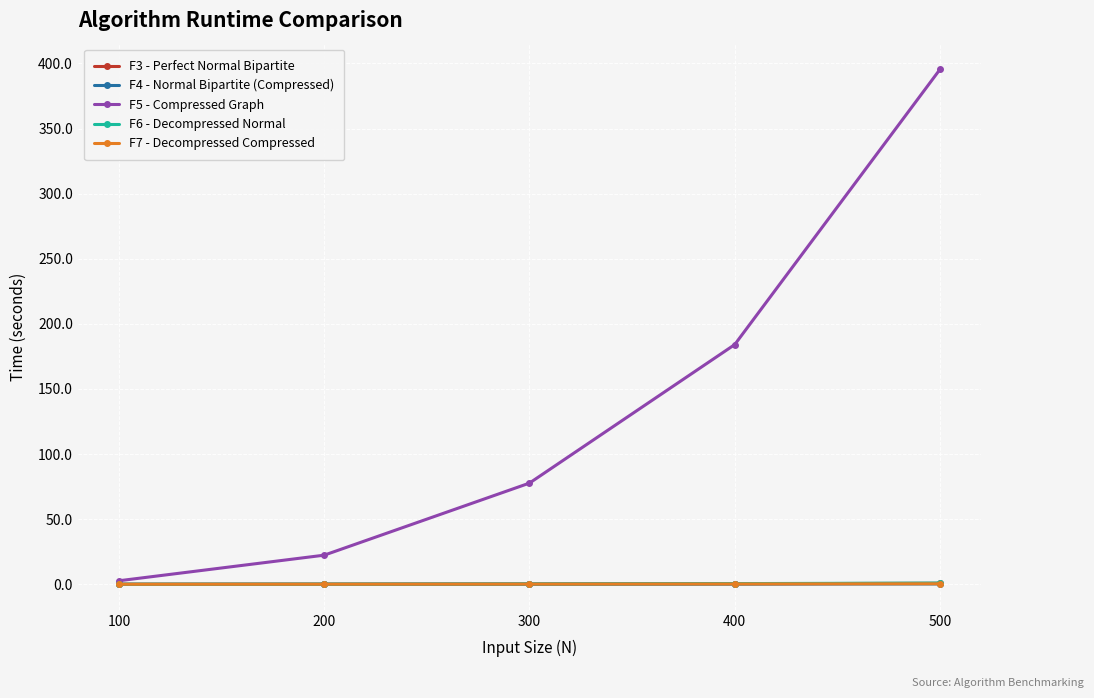

How many distinct data groups are displayed?

5